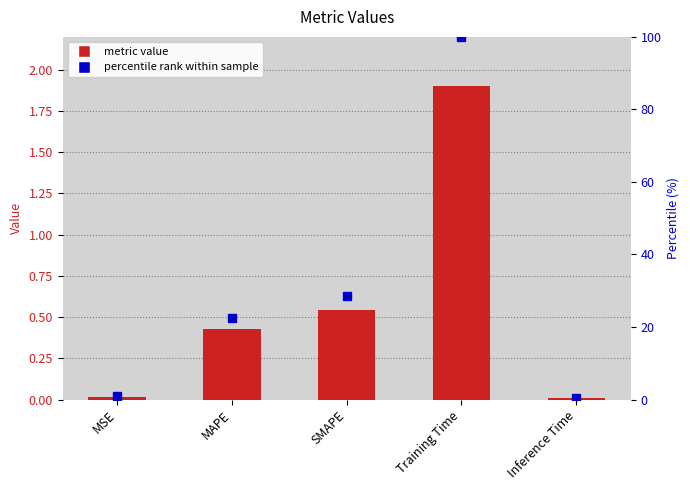

The value of col_1 at Inference Time is 0.0. True or false?

False